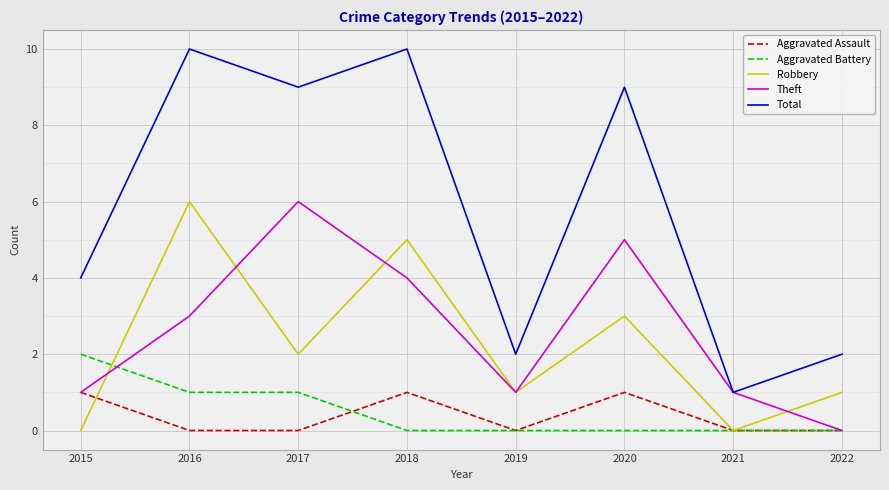

Between 2020 and 2022, which series saw the biggest shift?

Total